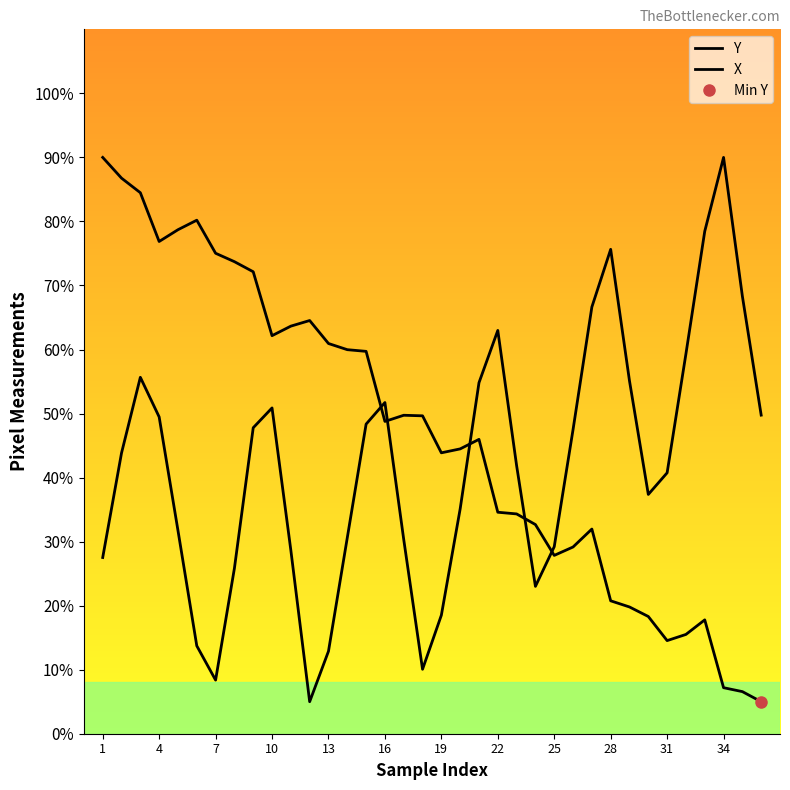

Which series has the widest spread of values?

Y